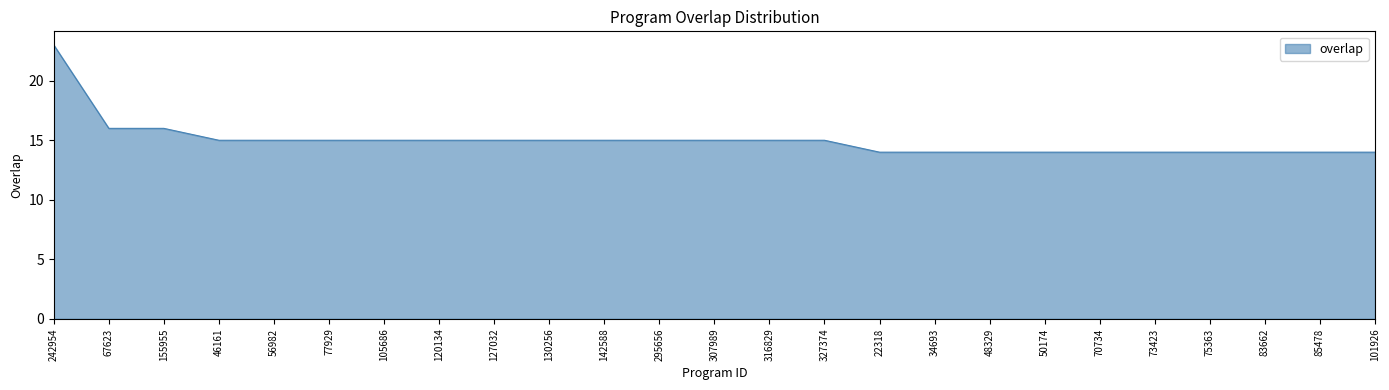

What is the average value?

15